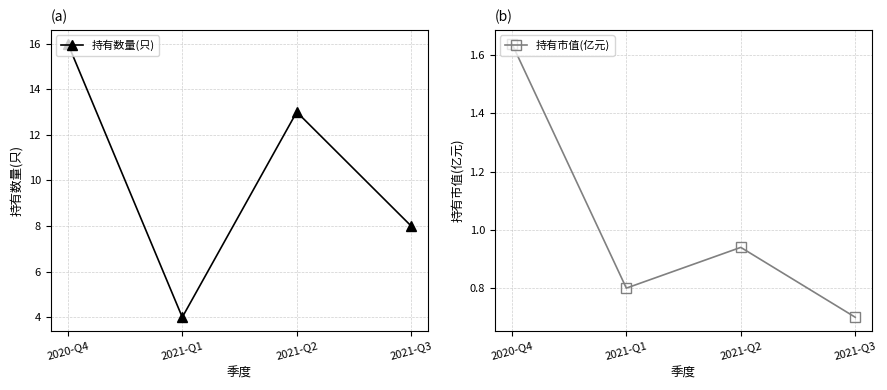

Does the chart display data point markers on the line(s)?

Yes